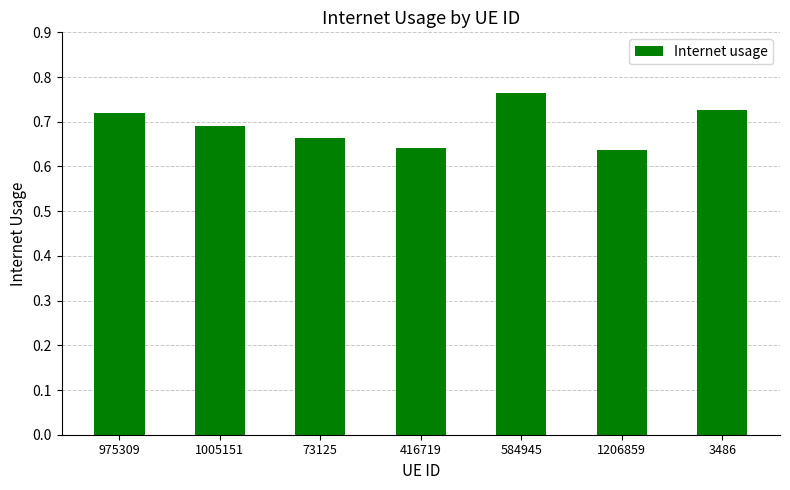

Which has a higher value, 416719 or 584945?

584945